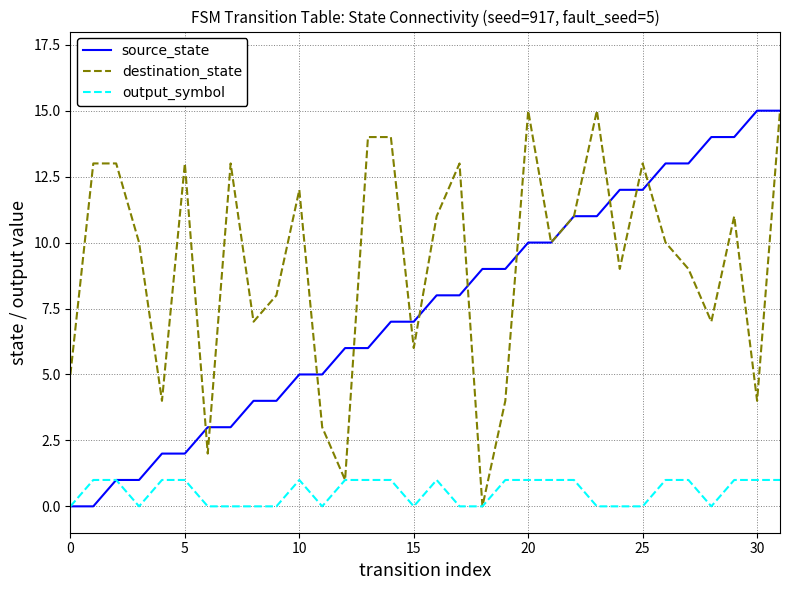

Rank the series by their average value, from lowest to highest.

output_symbol, source_state, destination_state